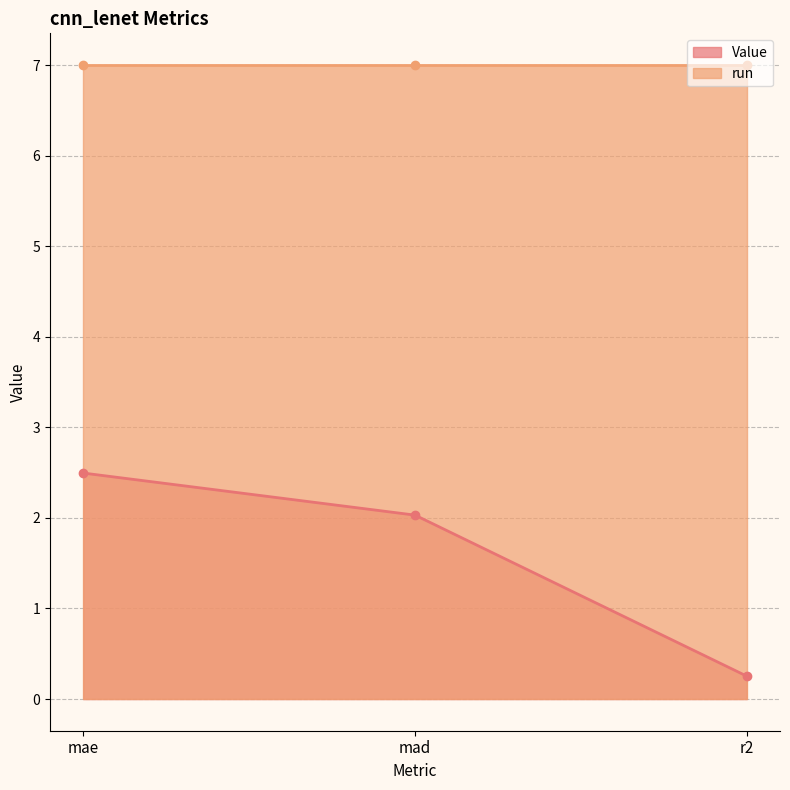

Reading left to right, what are all the values shown in this chart?

2.5	2.0	0.3